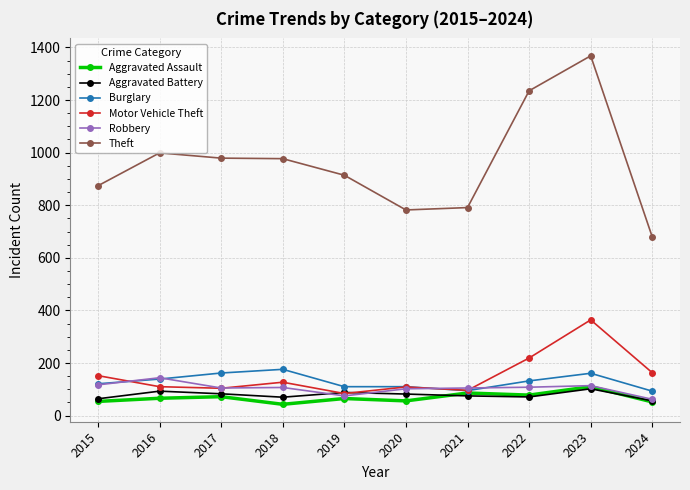

At which label does Theft reach its minimum?

2024